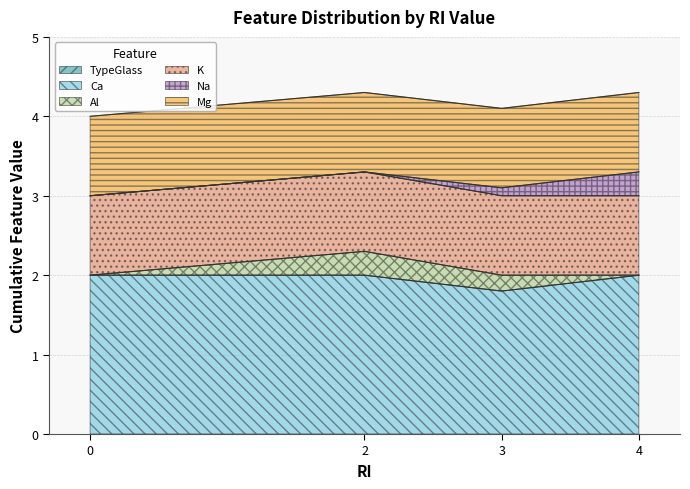

Is the value of Ca at 4 greater than the value of TypeGlass at 0?

Yes